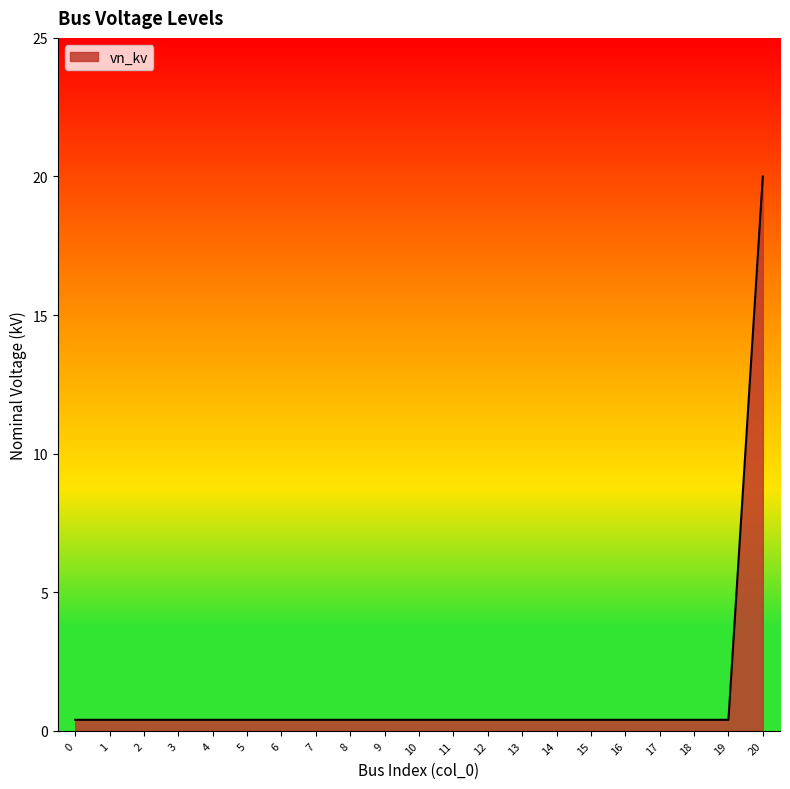

What is the difference between the maximum and minimum values?

19.6